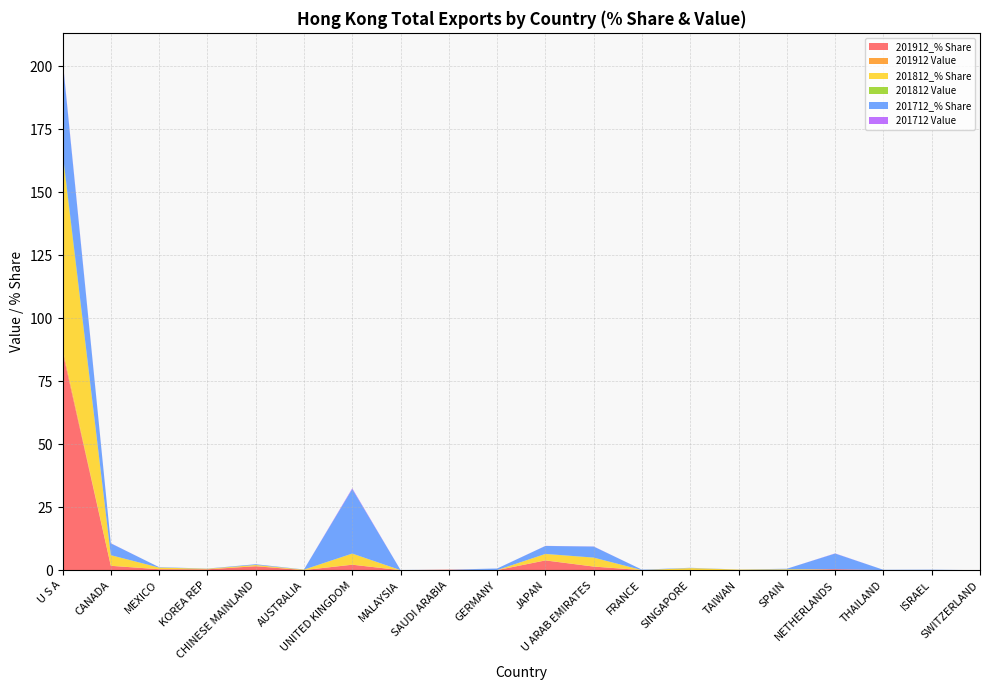

Reading right to left, what are all the values shown in this chart?

201912_% Share: 0.0	0.0	0.0	0.4	0.0	0.0	0.0	0.0	1.4	3.9	0.0	0.2	0.0	2.2	0.0	1.6	0.3	0.4	1.7	86.7
201912 Value: 0.0	0.0	0.0	0.0	0.0	0.0	0.0	0.0	0.0	0.1	0.0	0.0	0.0	0.0	0.0	0.0	0.0	0.0	0.0	1.4
201812_% Share: 0.0	0.0	0.0	0.0	0.3	0.2	0.8	0.0	3.5	2.5	0.0	0.0	0.0	4.4	0.2	0.5	0.2	0.6	4.2	76.9
201812 Value: 0.0	0.0	0.0	0.0	0.0	0.0	0.0	0.0	0.0	0.0	0.0	0.0	0.0	0.1	0.0	0.0	0.0	0.0	0.1	1.0
201712_% Share: 0.0	0.2	0.1	6.2	0.2	0.0	0.1	0.2	4.4	3.1	0.6	0.0	0.1	25.6	0.1	0.3	0.1	0.2	4.7	36.5
201712 Value: 0.0	0.0	0.0	0.1	0.0	0.0	0.0	0.0	0.1	0.0	0.0	0.0	0.0	0.3	0.0	0.0	0.0	0.0	0.1	0.4